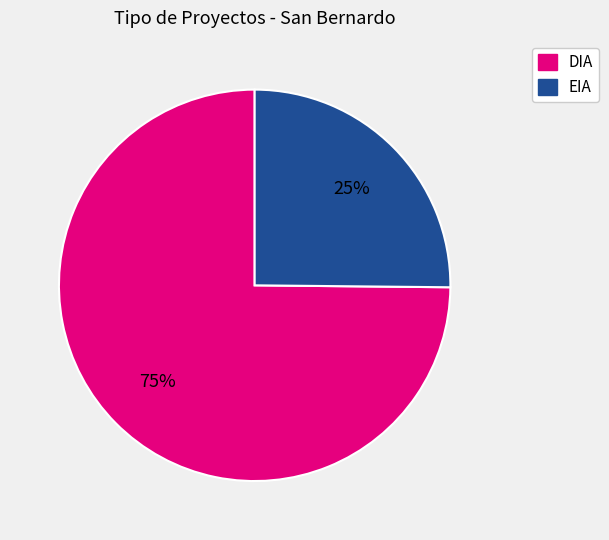

True or false: EIA accounts for 25% of the total.

True